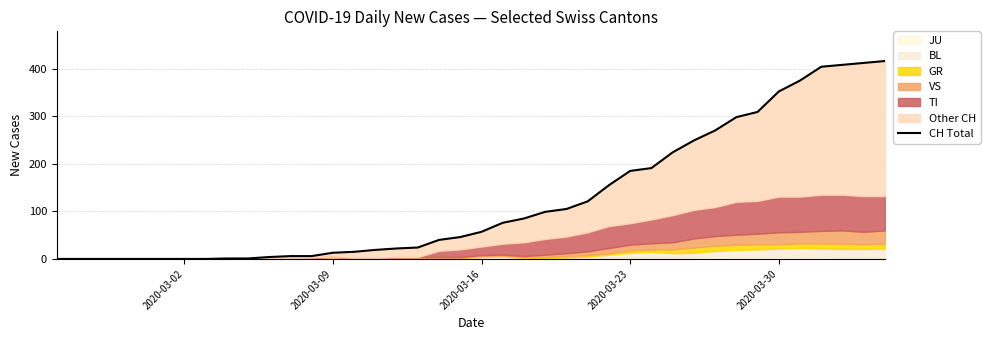

What is the difference between the values at 2020-03-09 and 2020-03-30?

339